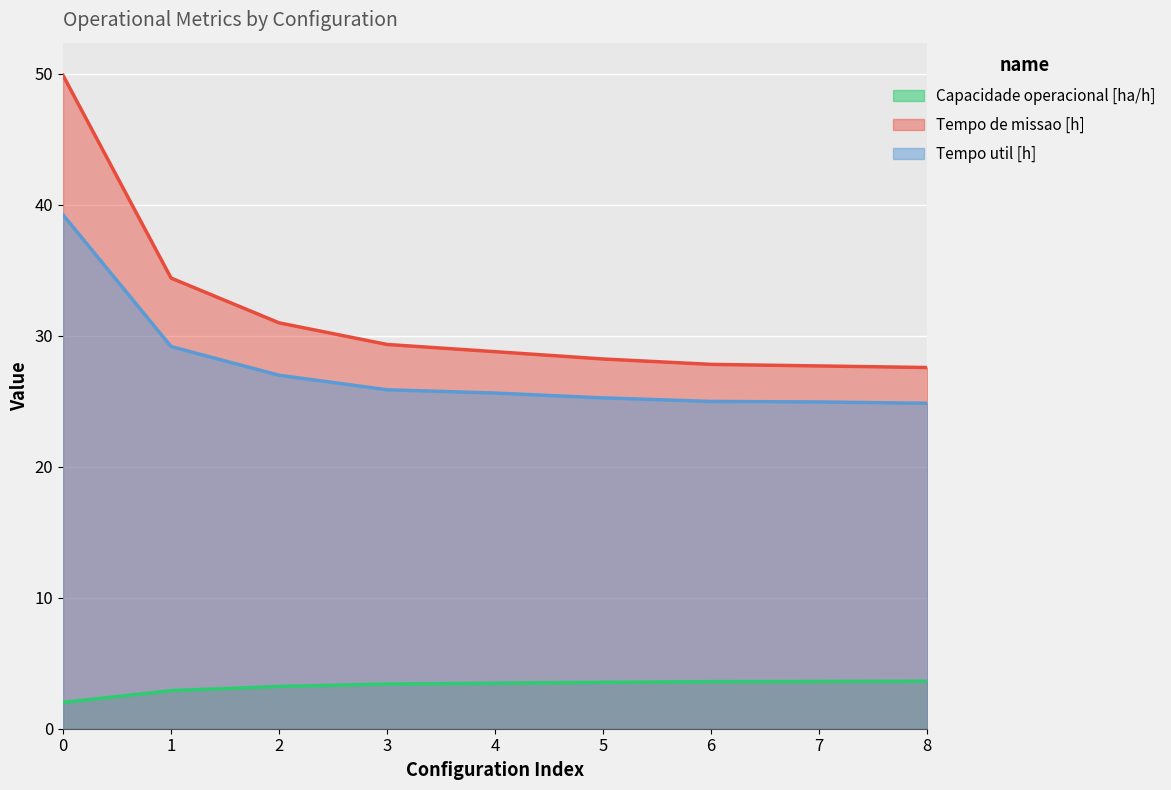

What is the difference between the highest and lowest values at 0?

47.9